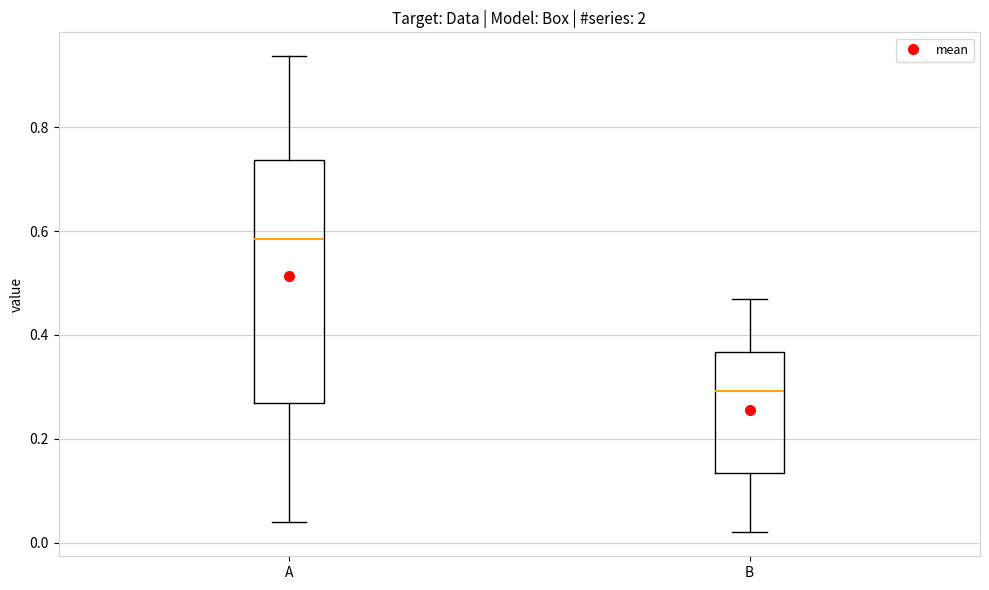

Which box's median line is the highest?

A